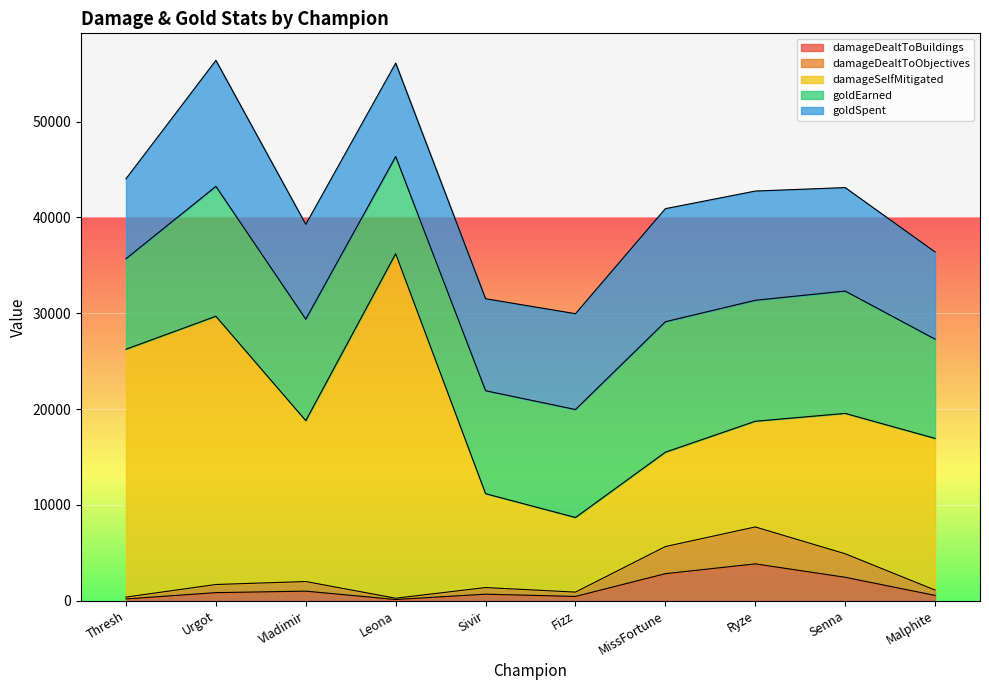

At which category does goldEarned reach its first local peak?

Urgot